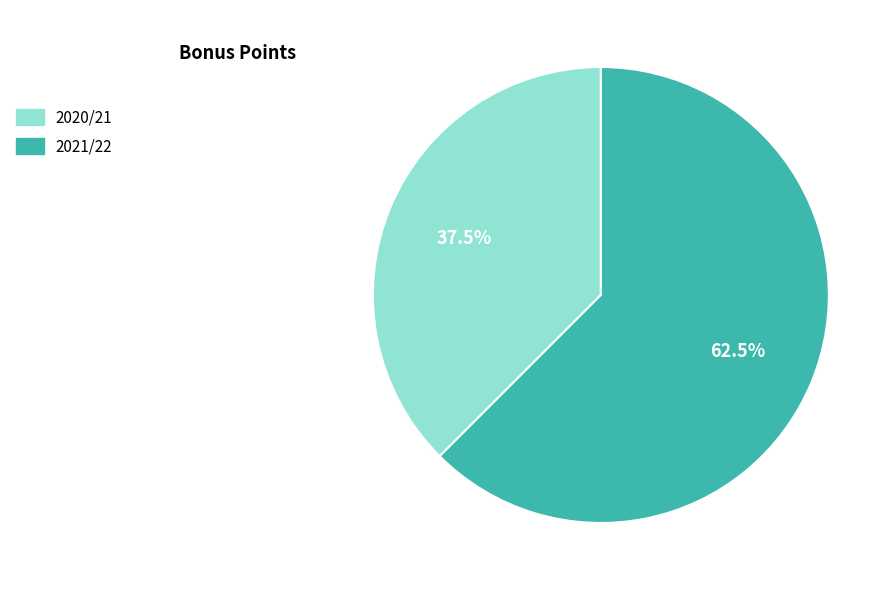

Approximately how many times larger is the value at 2020/21 compared to 2021/22?

0.6